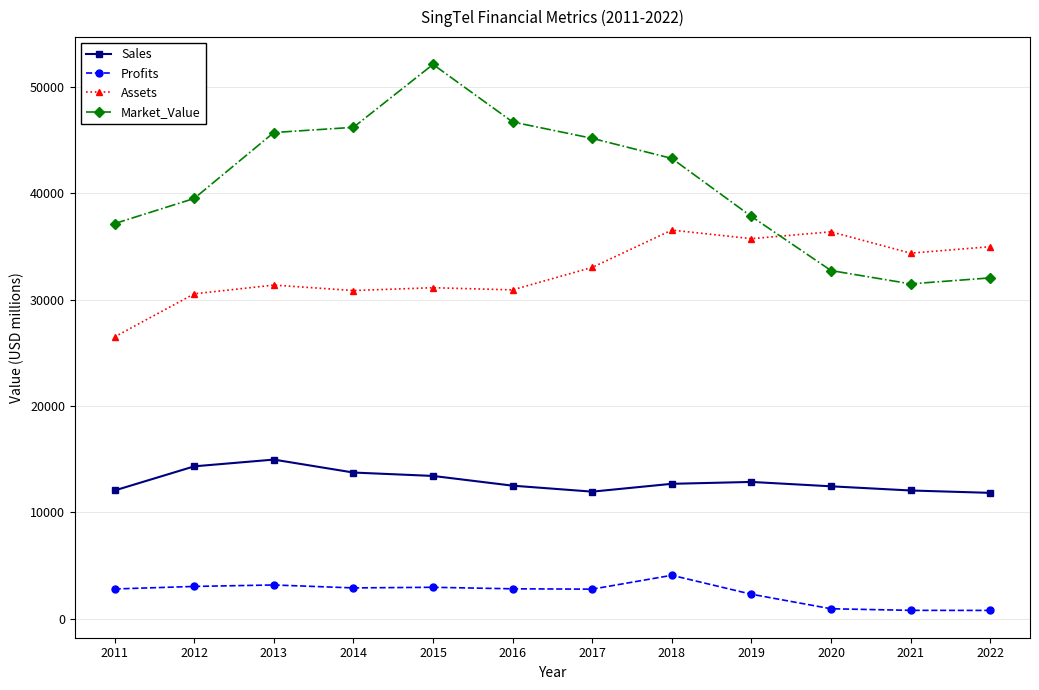

The value of Assets at 2017 is 33043.0. True or false?

True